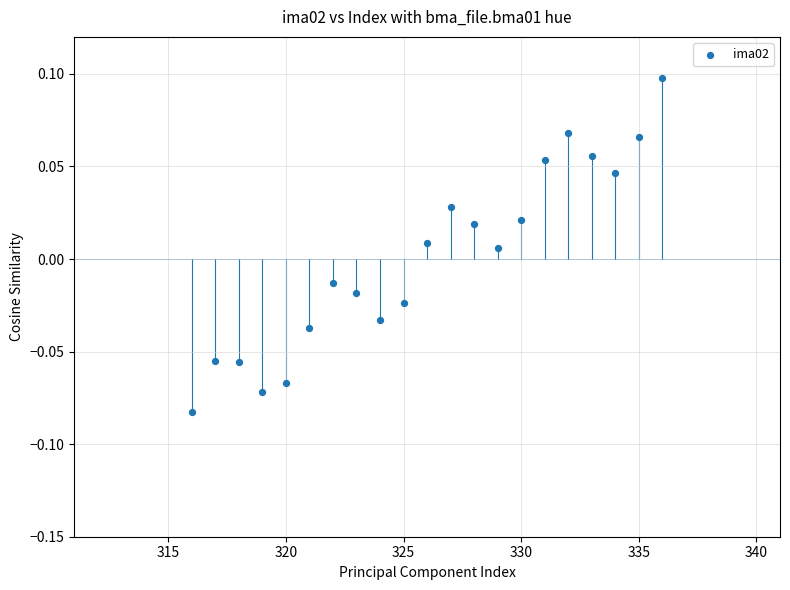

What is the range of X values (max minus min)?

20.0